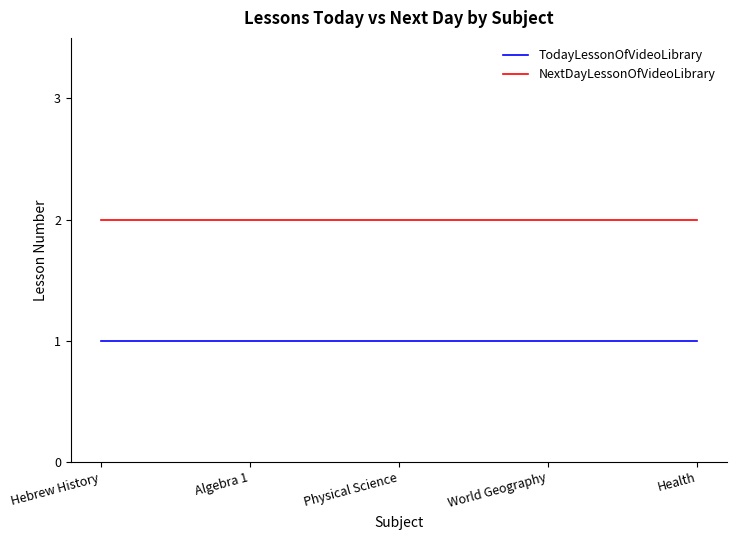

Reading right to left, extract all data points from this chart.

TodayLessonOfVideoLibrary: Health=1	World Geography=1	Physical Science=1	Algebra 1=1	Hebrew History=1
NextDayLessonOfVideoLibrary: Health=2	World Geography=2	Physical Science=2	Algebra 1=2	Hebrew History=2